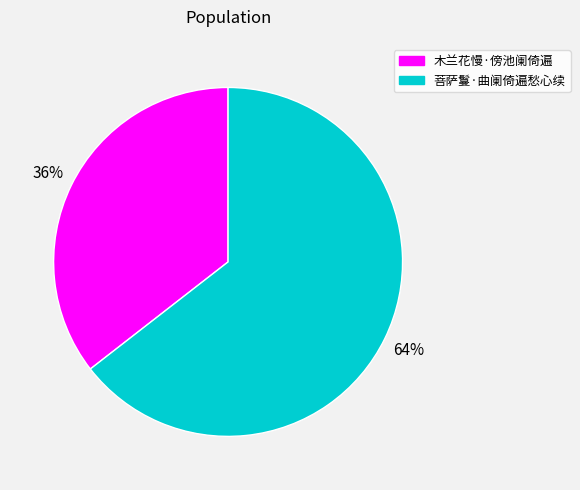

Which slice is the largest?

菩萨鬘·曲阑倚遍愁心续